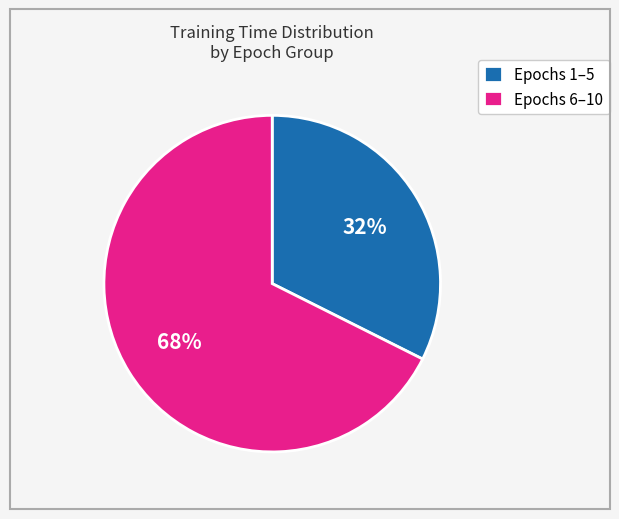

Approximately how many times larger is the value at Epochs 6–10 compared to Epochs 1–5?

2.1